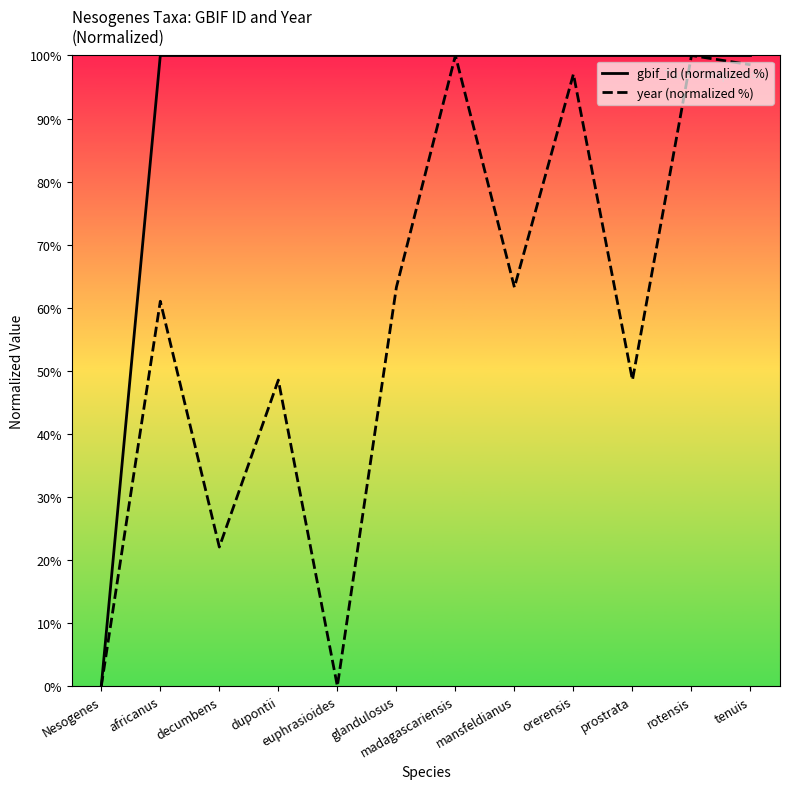

How many values in year (normalized %) are above zero?

10